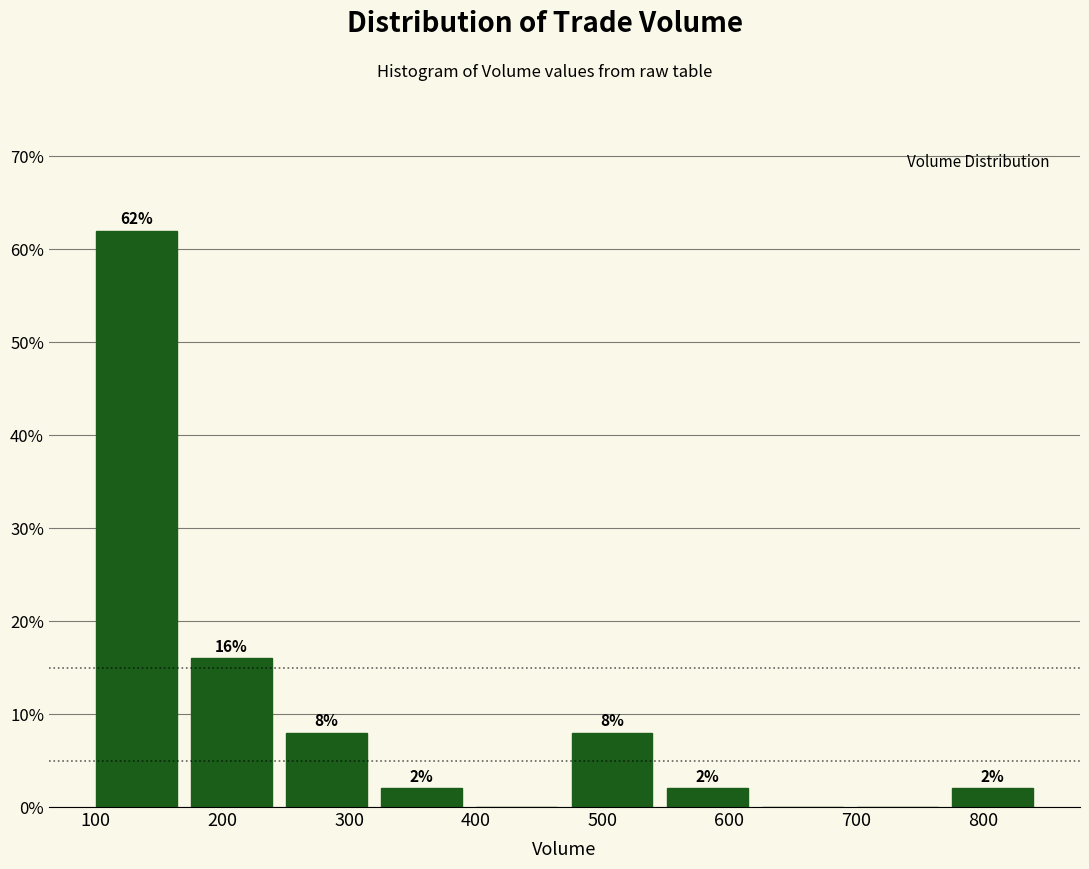

Over which range of the x-axis is the bar tallest?

100 to 180